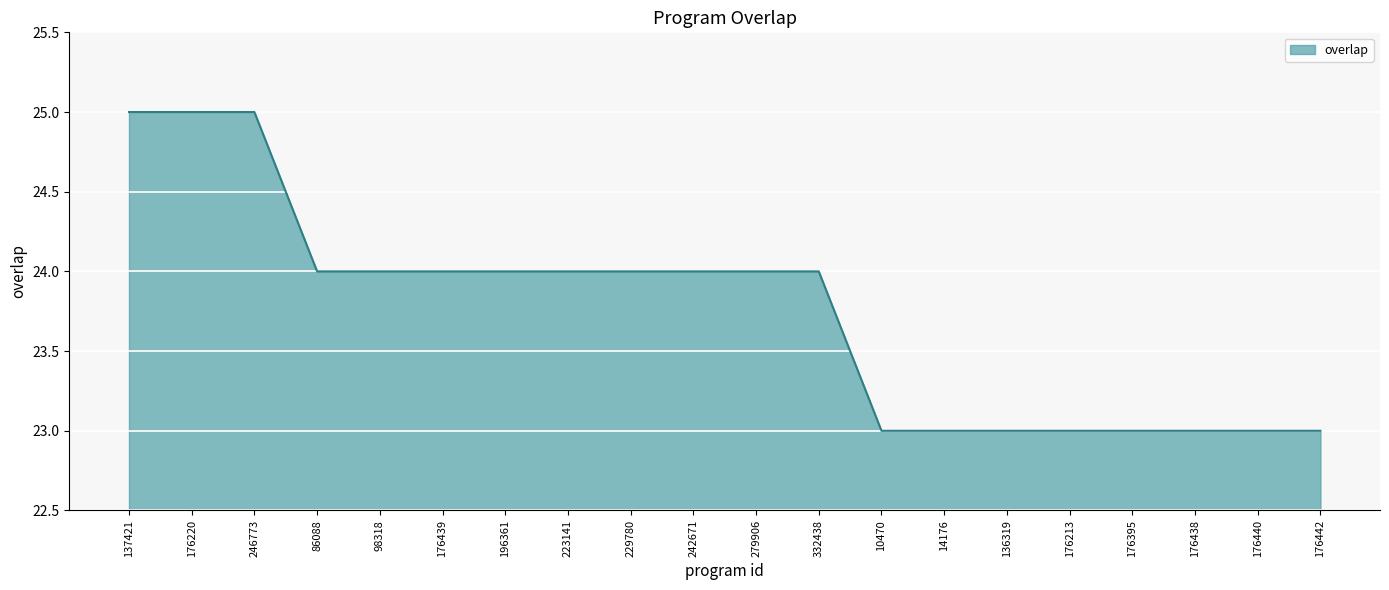

Reading left to right, list all the values displayed in this chart.

137421=25	176220=25	246773=25	86088=24	98318=24	176439=24	196361=24	223141=24	229780=24	242671=24	279906=24	332438=24	10470=23	14176=23	136319=23	176213=23	176395=23	176438=23	176440=23	176442=23